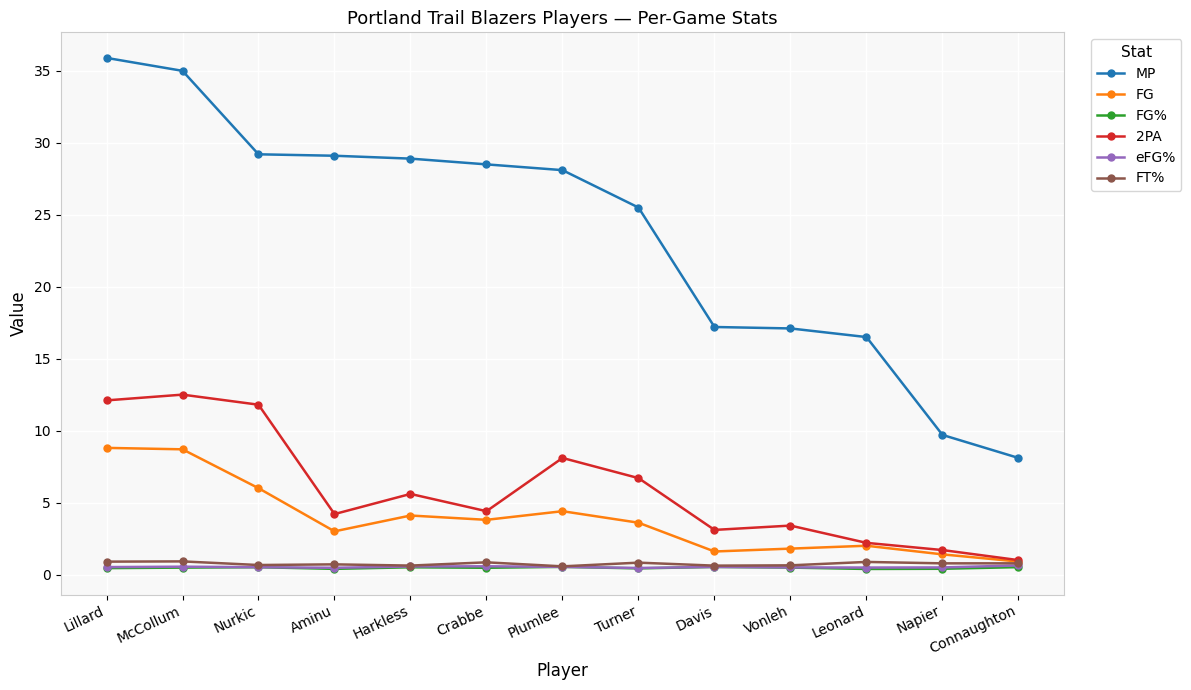

How many FT% values are between 0 and 1?

13